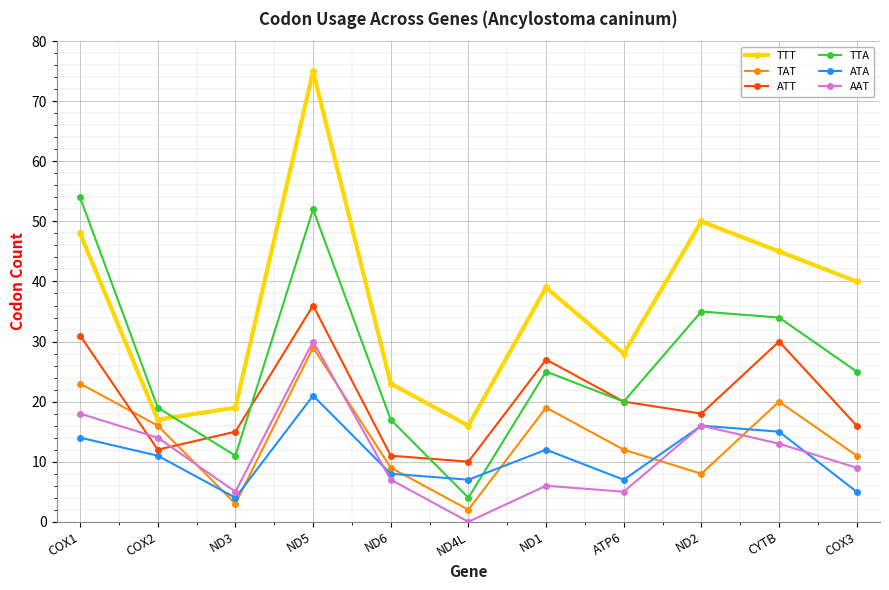

What is the sum of all TTT values?

400